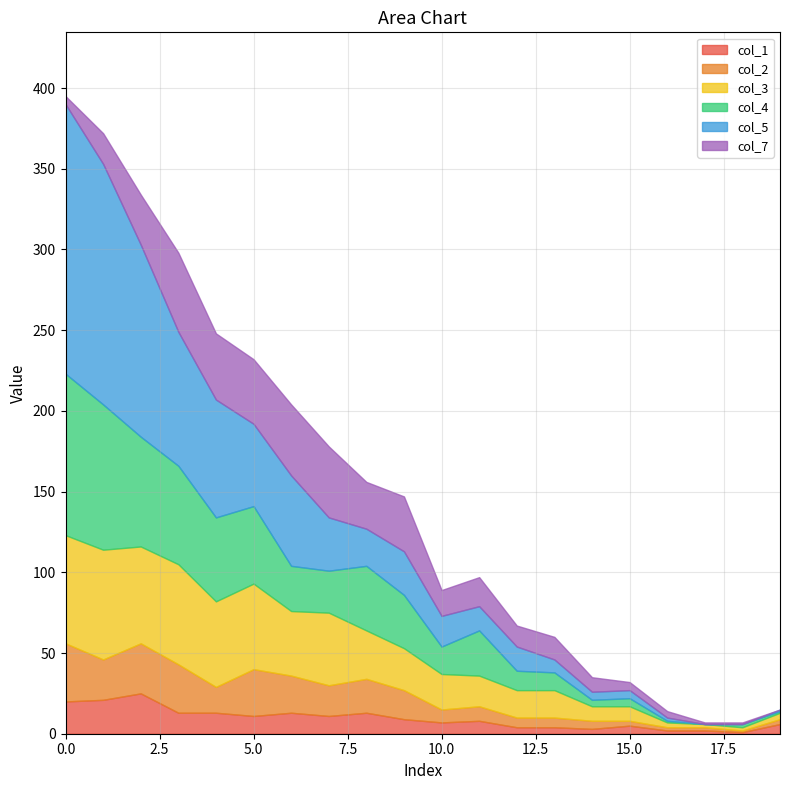

At which label does col_2 reach its minimum?

18